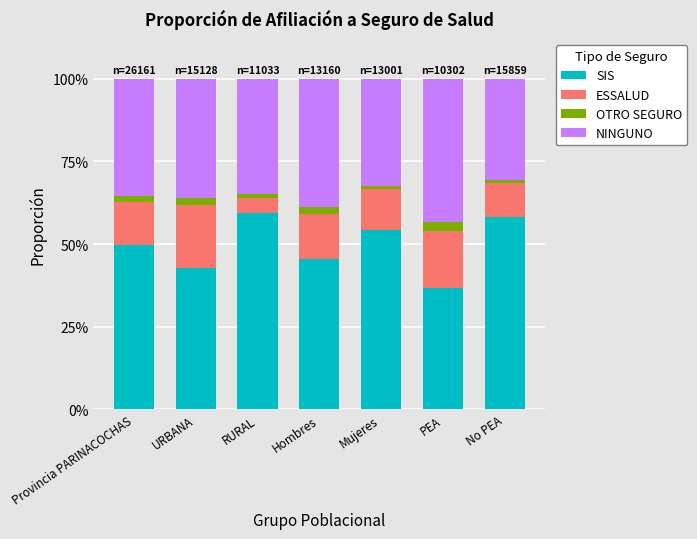

Are the bars horizontal?

No